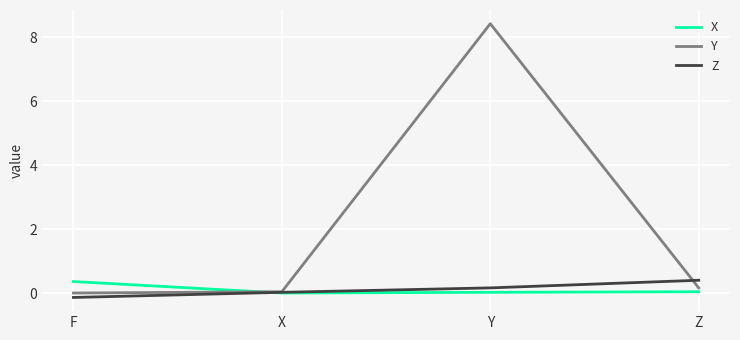

Is it true that Y equals 13.3 at Y?

False